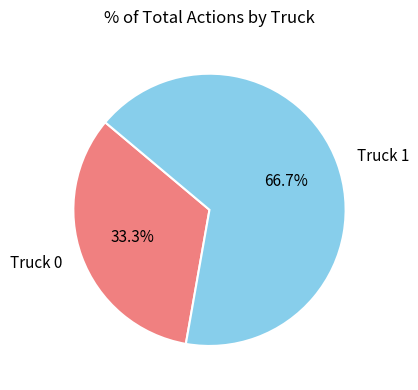

To the nearest percent, what is the average slice percentage?

50%